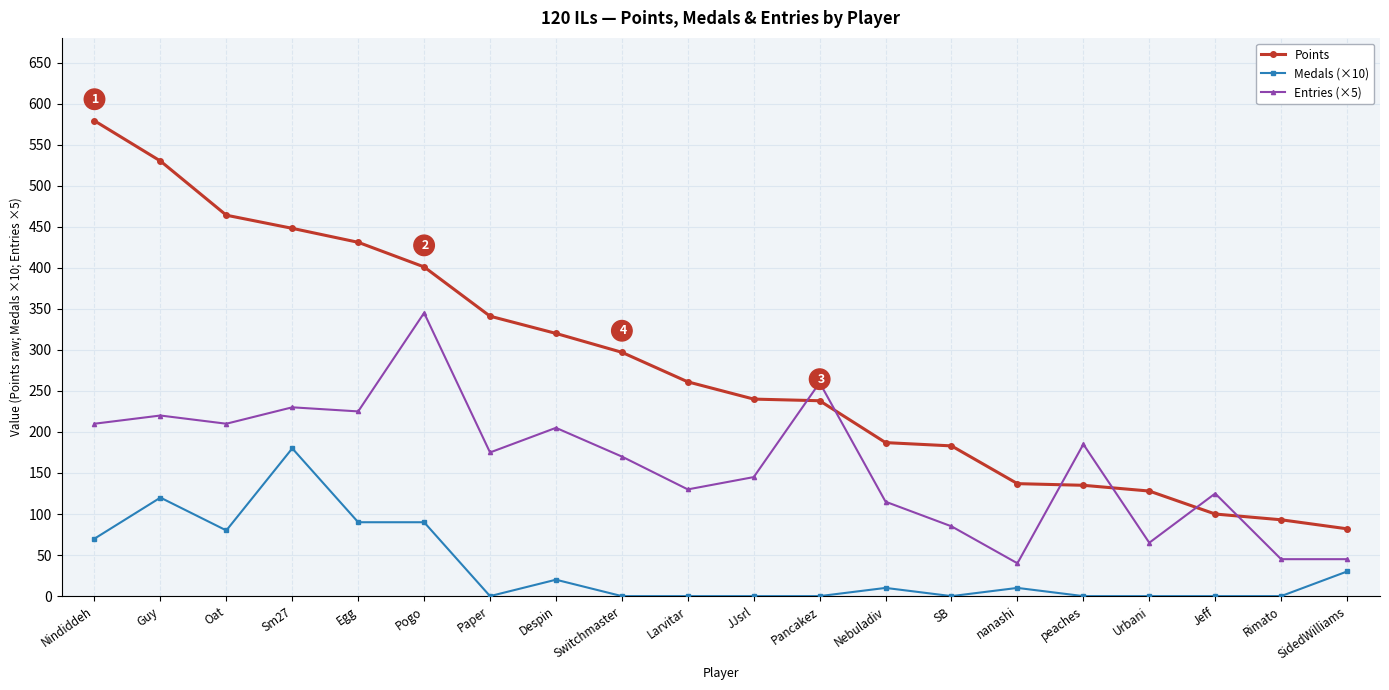

What is the difference between the maximum and second lowest values in the Points series?

486